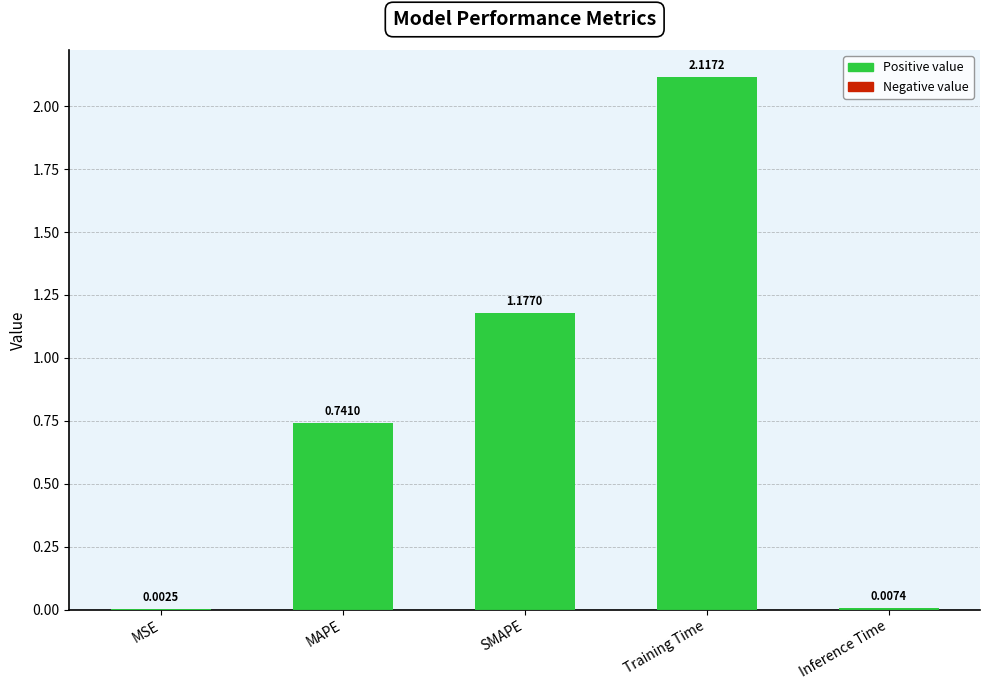

What is the average value?

0.8